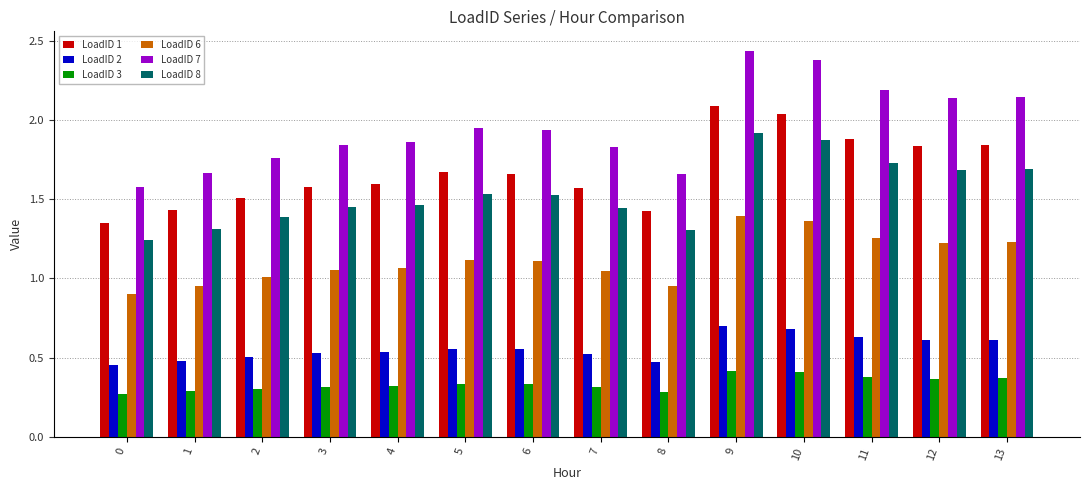

Is it true that LoadID 3 equals 0.3 at 6?

True